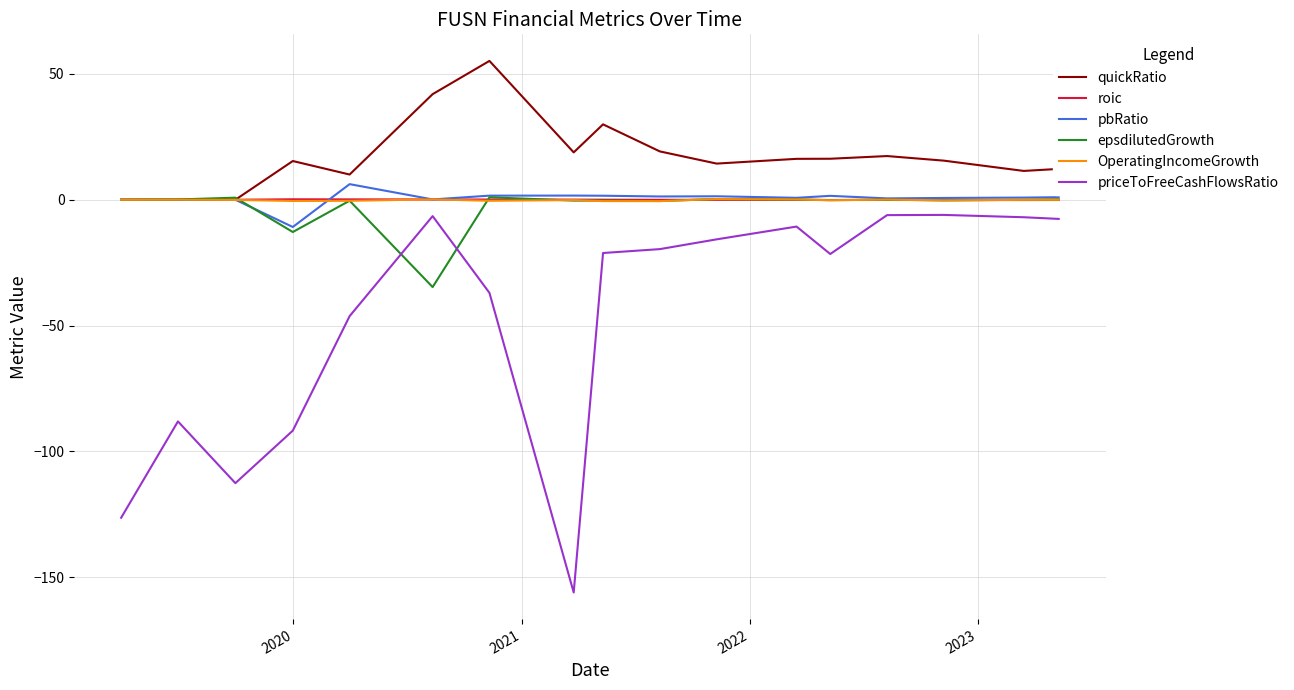

Count the number of data series in this chart.

6